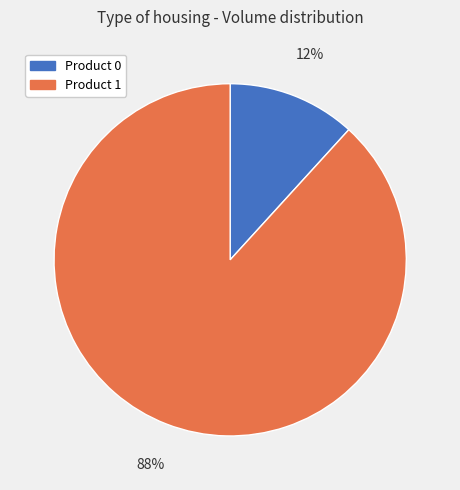

To the nearest percent, what is the average slice percentage?

50%